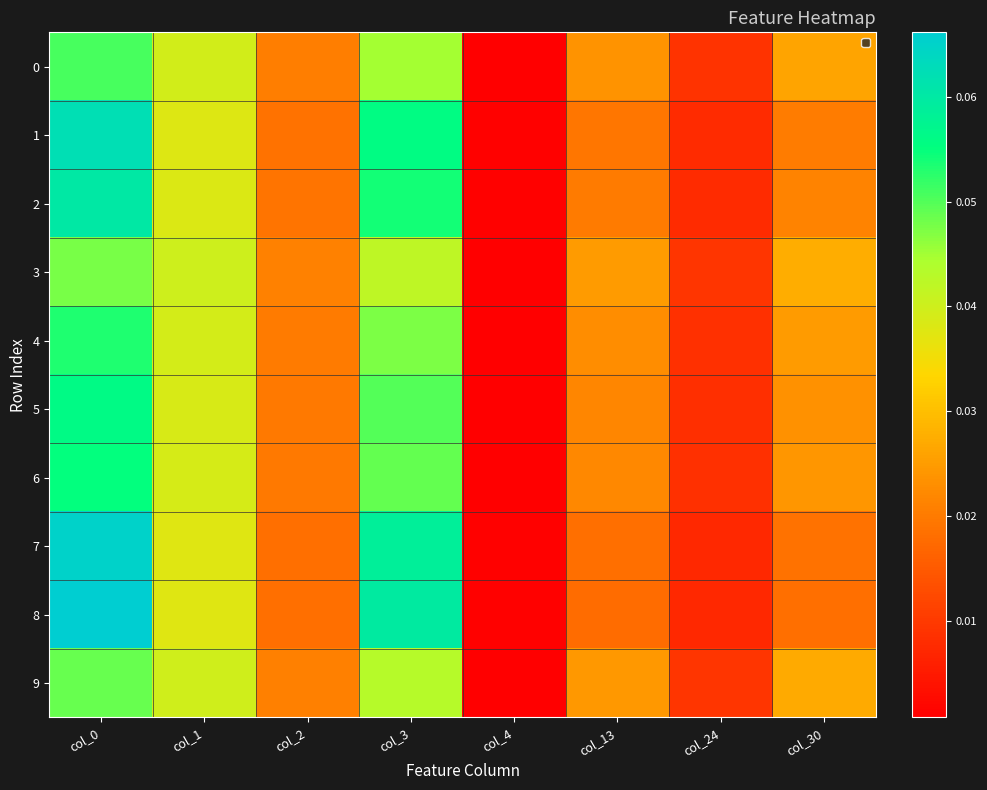

Rank the series at col_0 from highest to lowest value.

8, 7, 1, 2, 5, 6, 4, 0, 9, 3